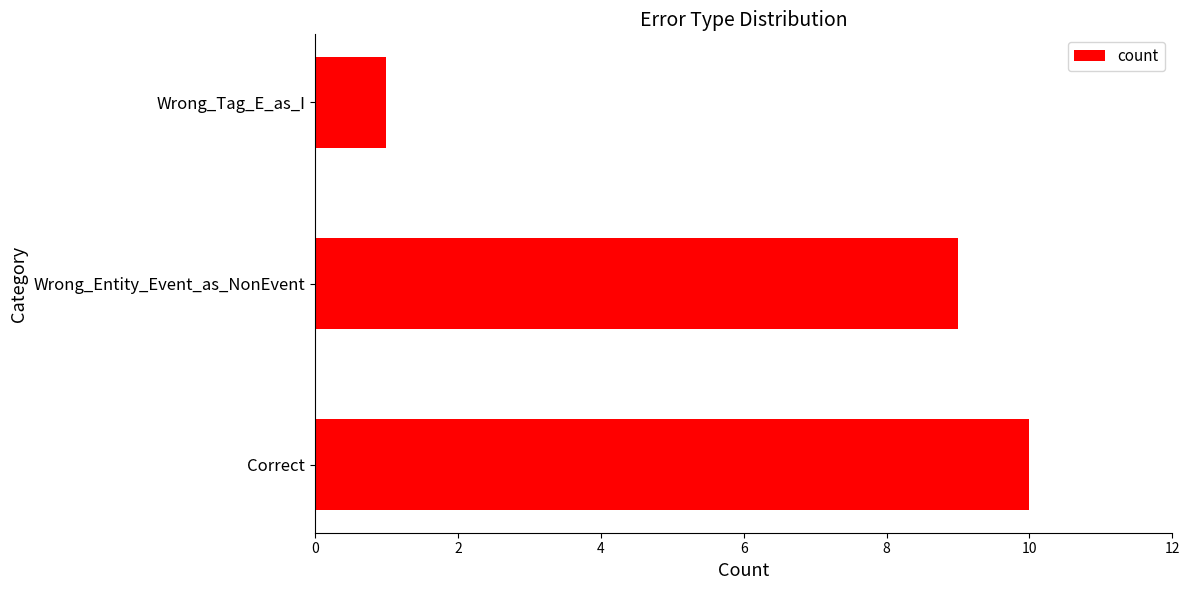

How many values are below 9?

1